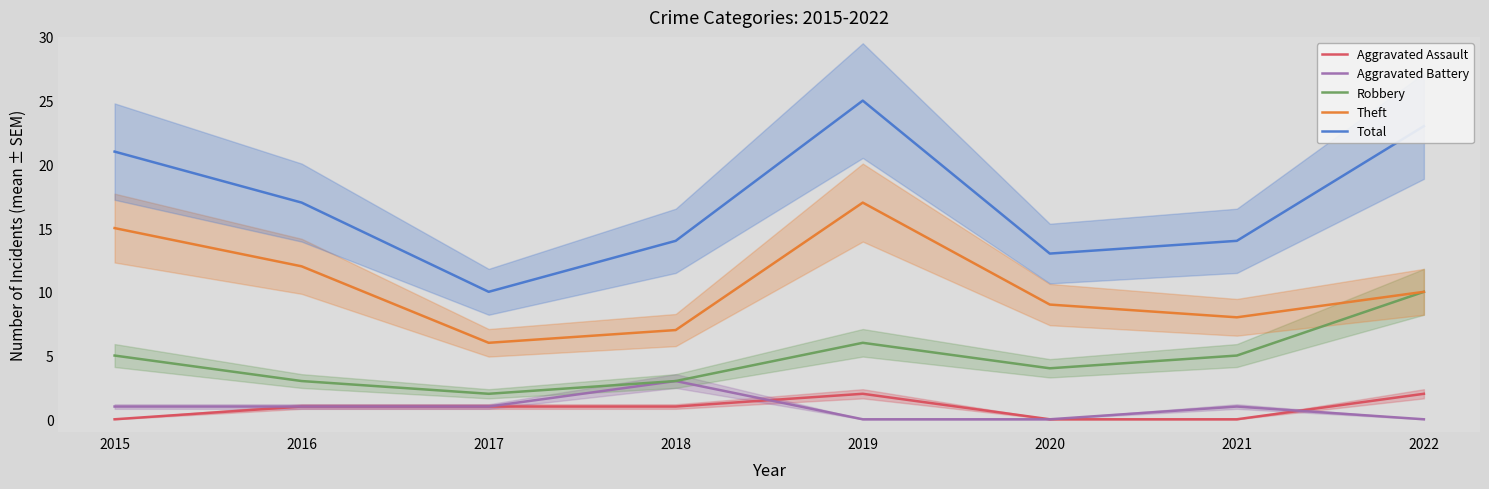

What is the value of the Robbery point at the 5th from the left?

6